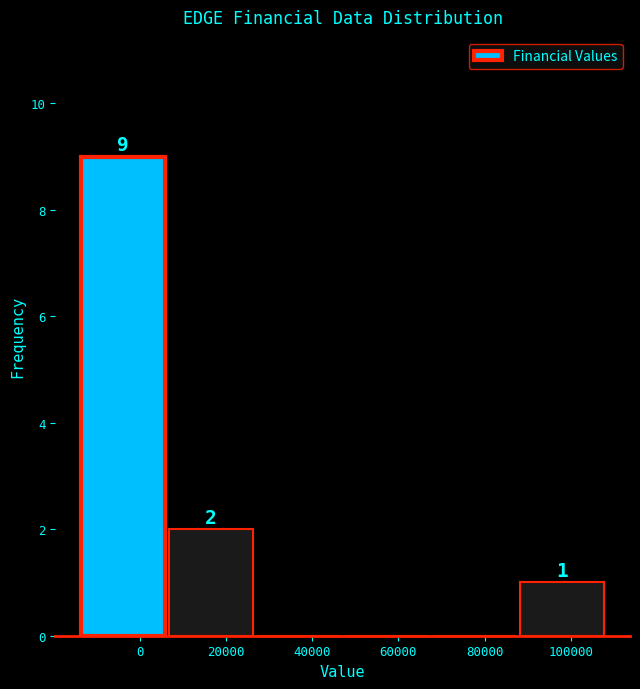

Over which range of the x-axis is the bar tallest?

-14000 to 6000